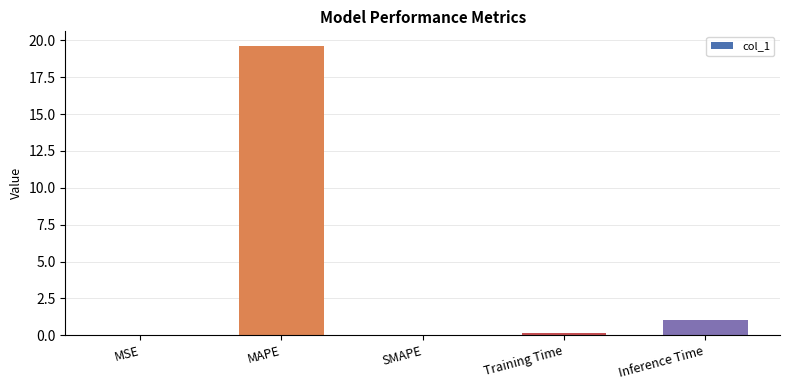

How many categories are shown in the chart?

5